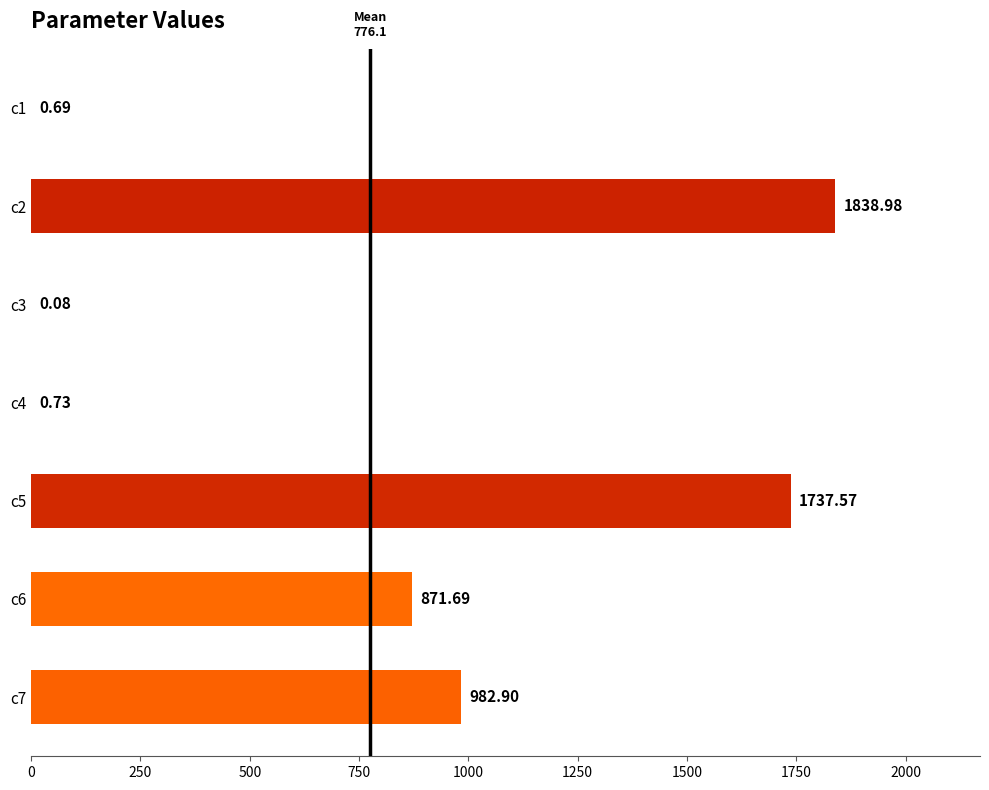

What is the change in value from c5 to c3?

-1737.5